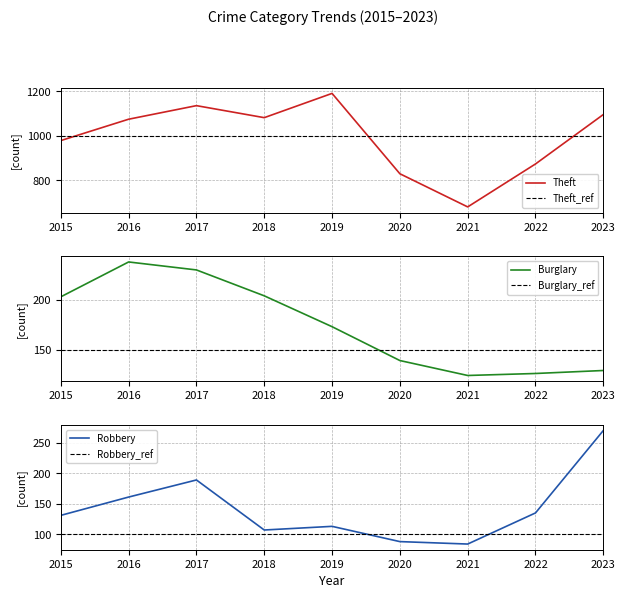

What is the maximum value for Robbery?

270